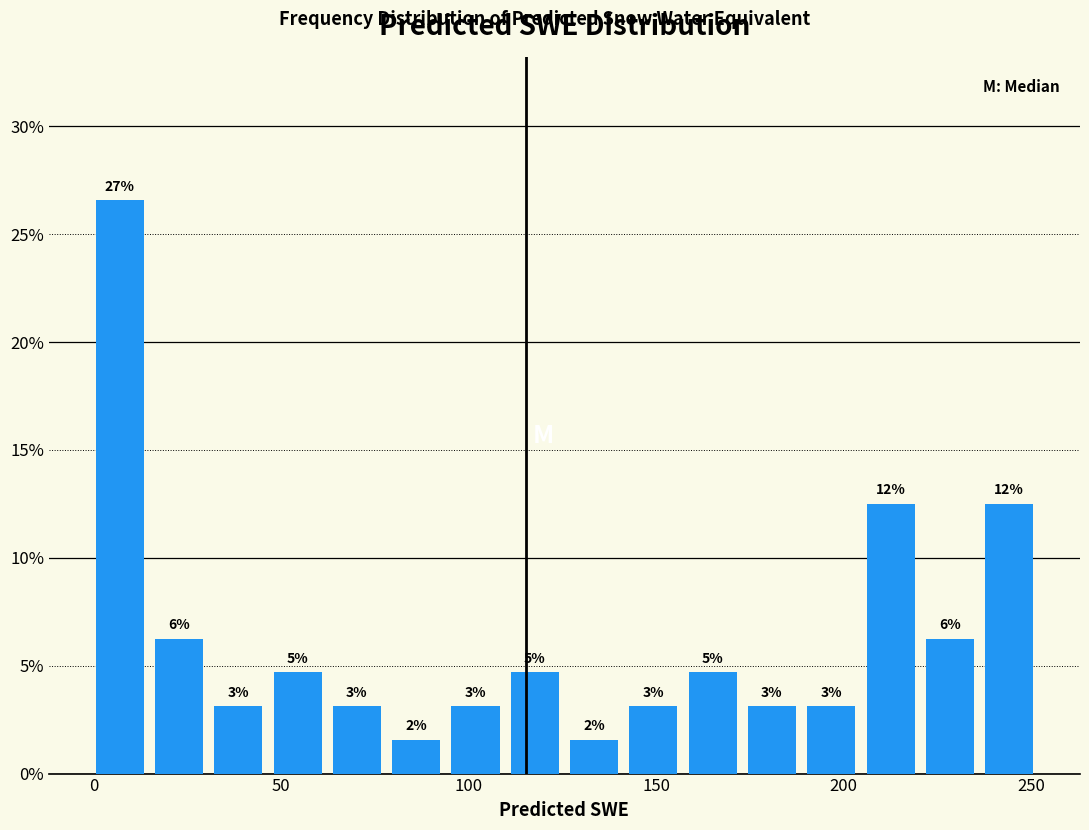

Around what value on the x-axis is the tallest bar? Give the approximate position of its centre, as read against the axis.

5